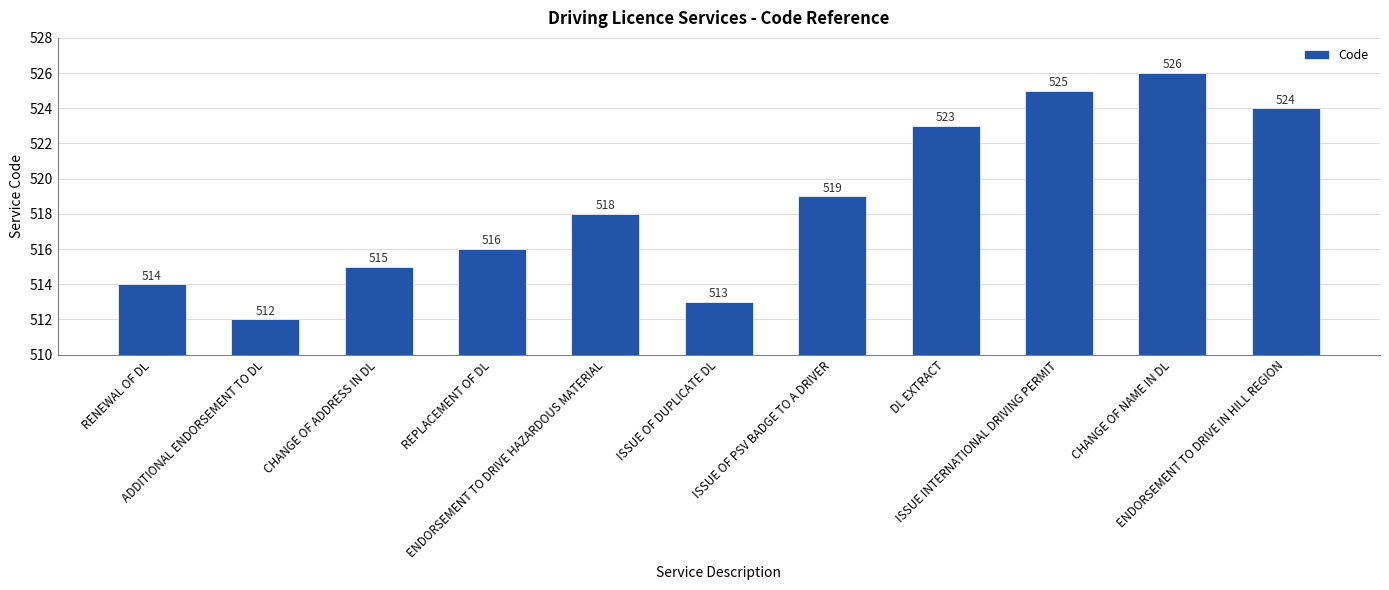

What is the smallest value displayed?

512